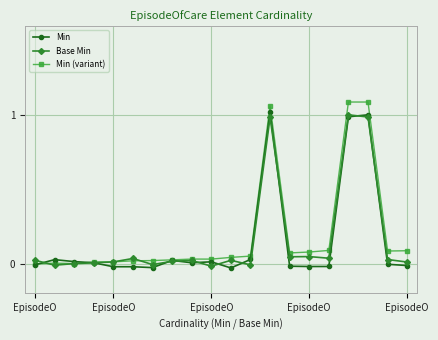

In Min (variant), how many points are higher than both neighbors (excluding endpoints)?

4